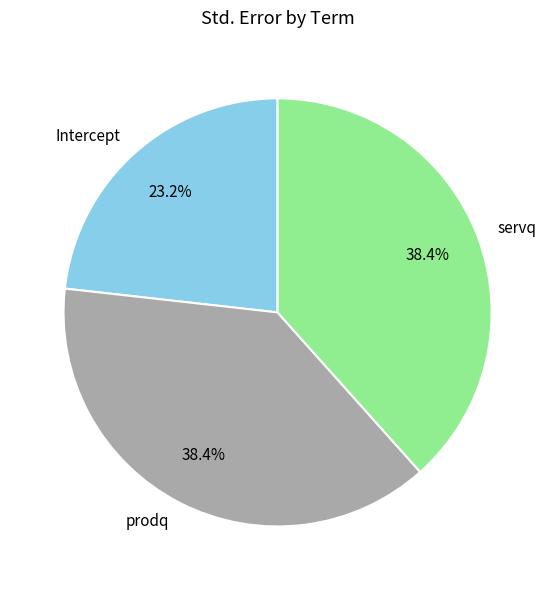

To the nearest percent, what is the combined percentage of servq and prodq?

77%